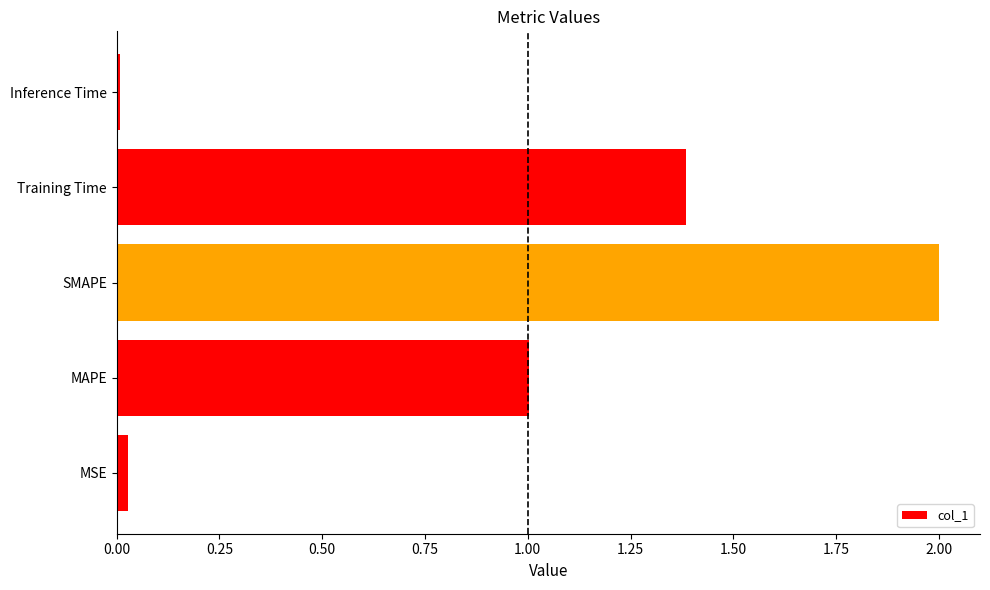

What is the sum of all values?

4.4